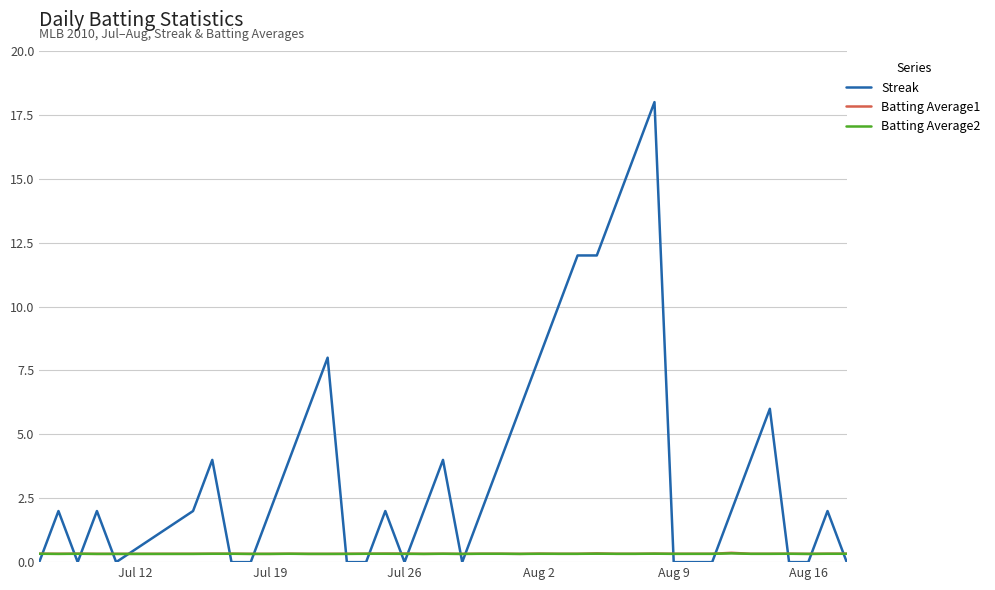

How many times do Batting Average1 and Streak cross each other?

18